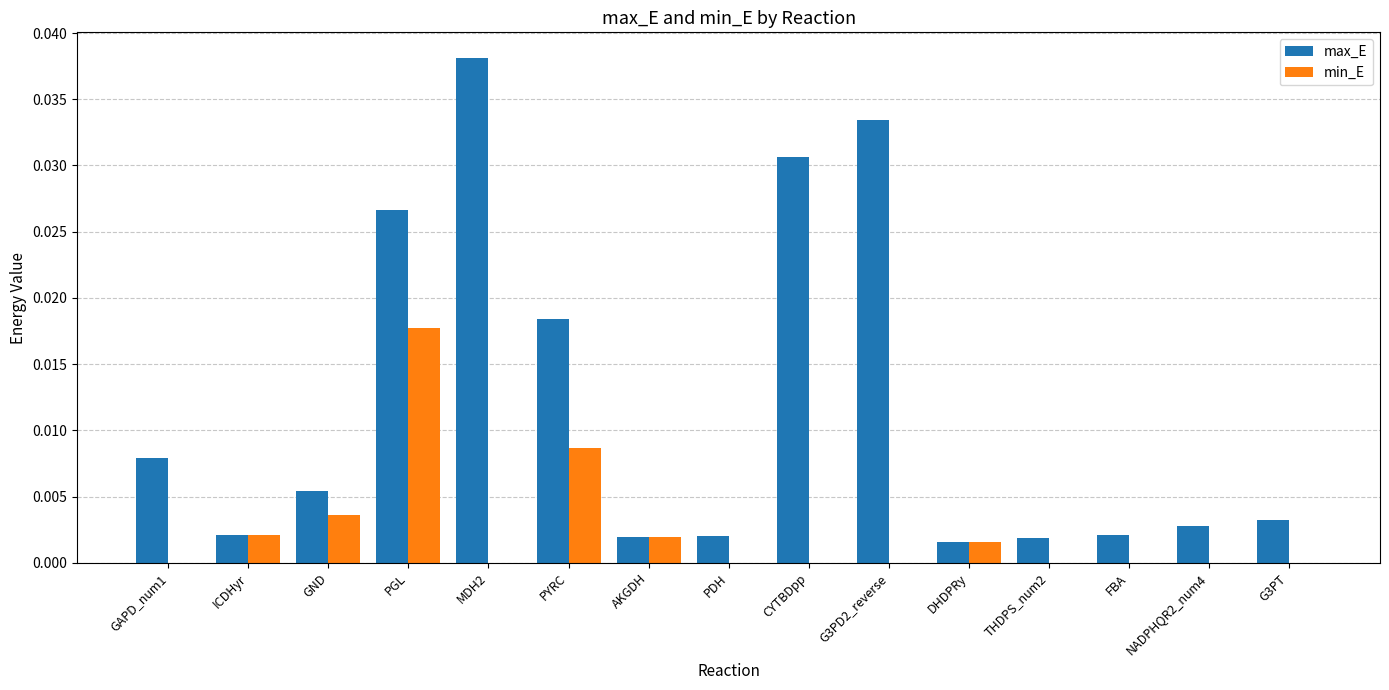

Which label corresponds to the largest value in the chart?

MDH2